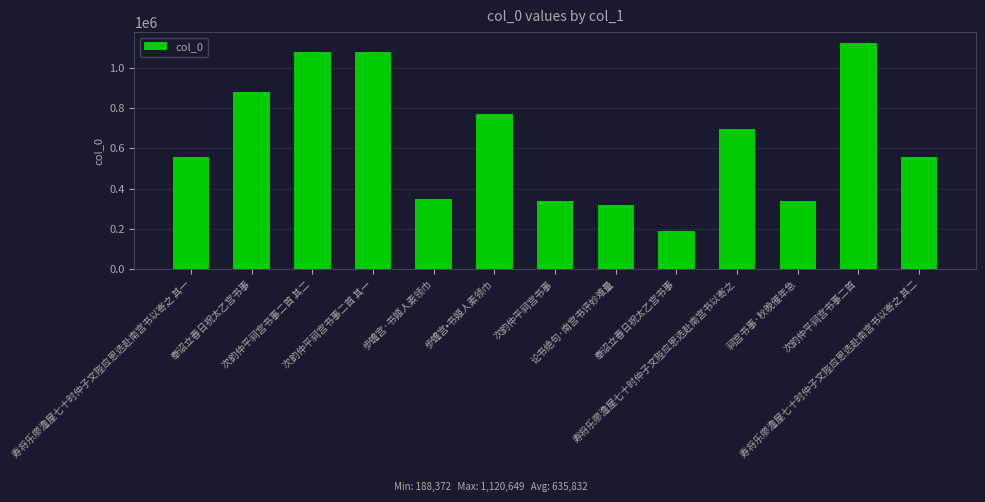

The chart shows a value of 545725 at 步蟾宫·书姬人素领巾. True or false?

False